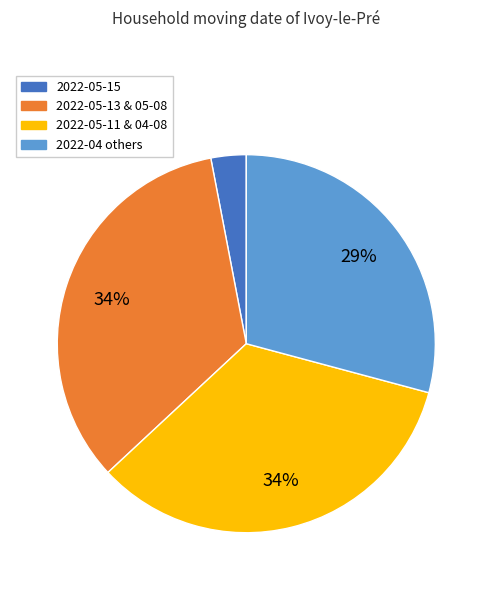

How many slices are in this pie chart?

4